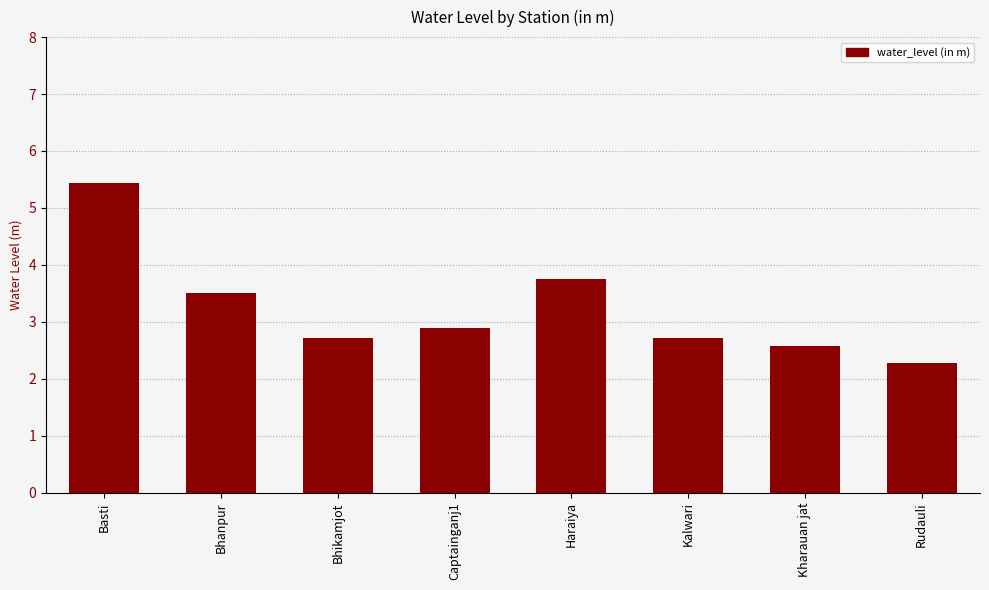

Which category has the highest value across all series?

Basti